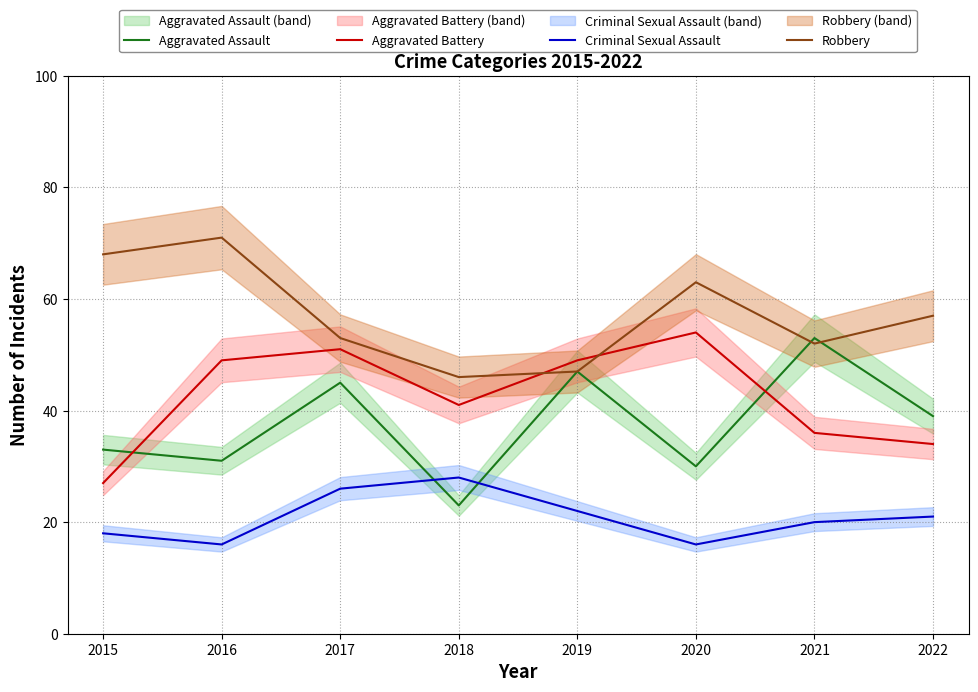

How many categories are shown in the chart?

8